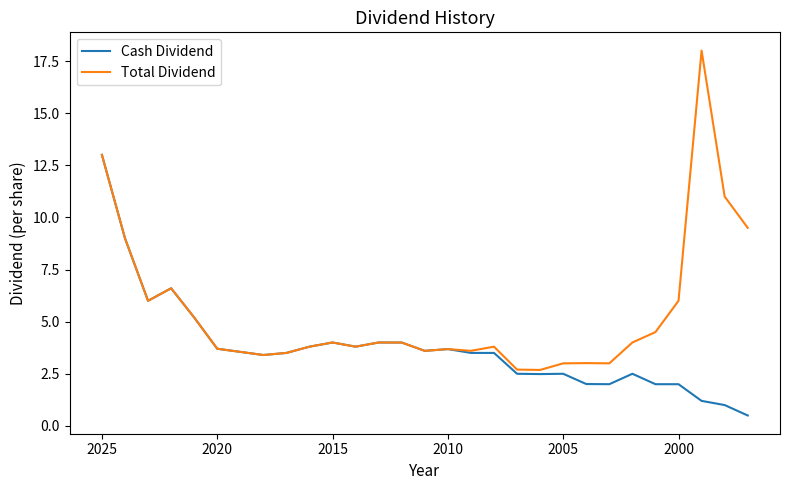

What are all the series names shown in the legend?

Cash Dividend, Total Dividend